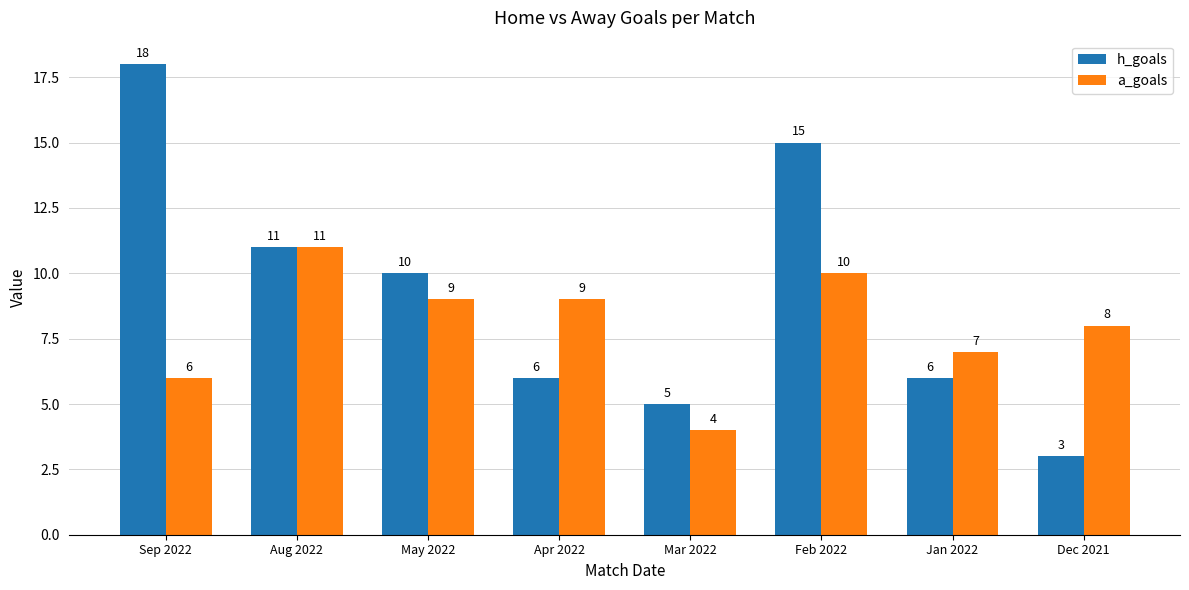

Which series has the largest range (max minus min)?

h_goals